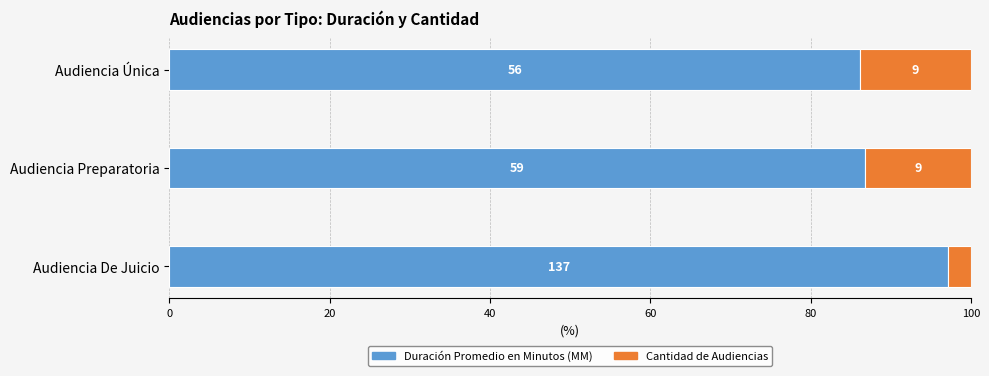

Rank the series by their maximum value, from lowest to highest.

Cantidad de Audiencias, Duración Promedio en Minutos (MM)